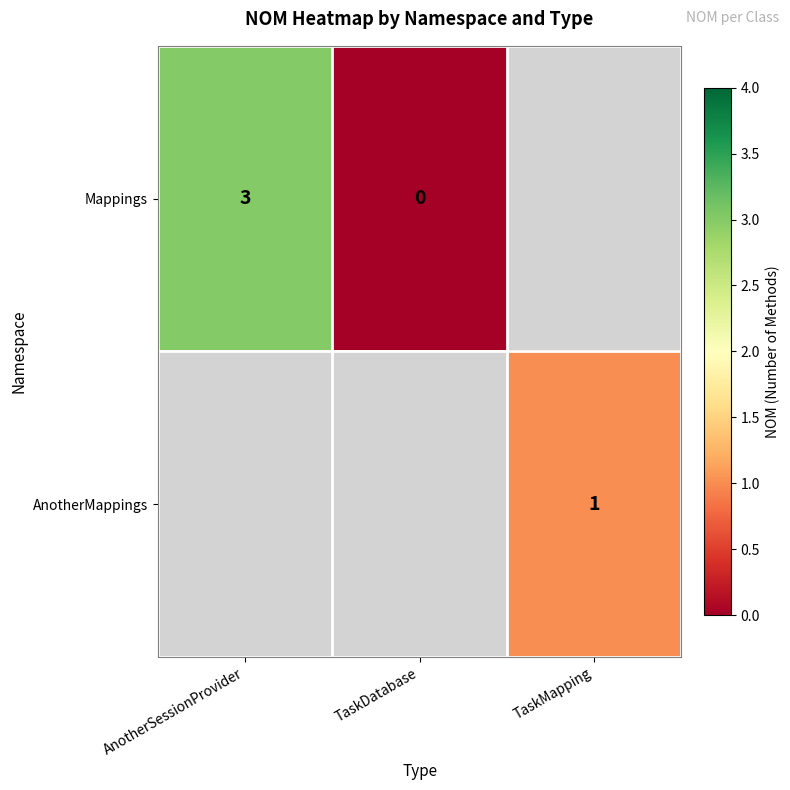

Between AnotherSessionProvider and TaskMapping, which is larger?

TaskMapping